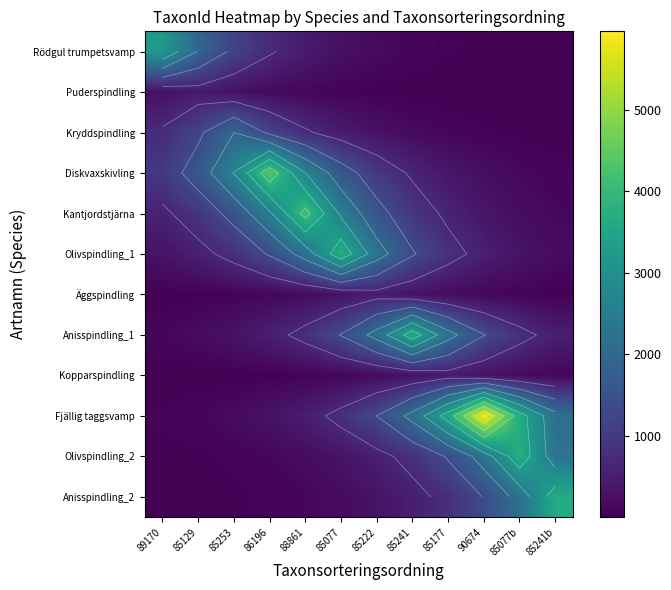

How many distinct data groups are displayed?

12